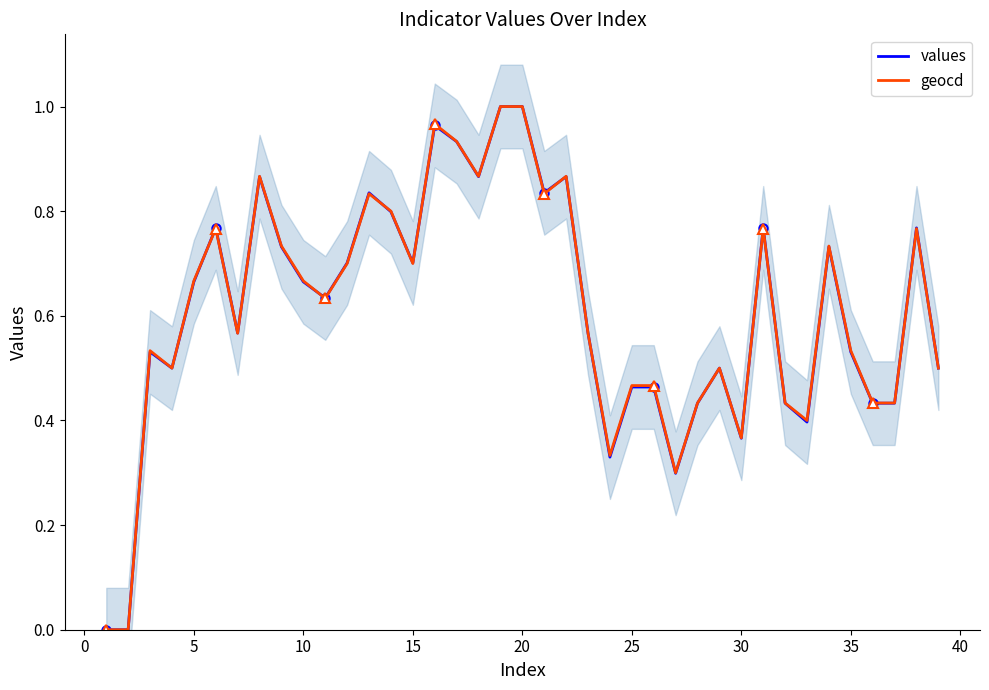

Which series has the largest range (max minus min)?

values